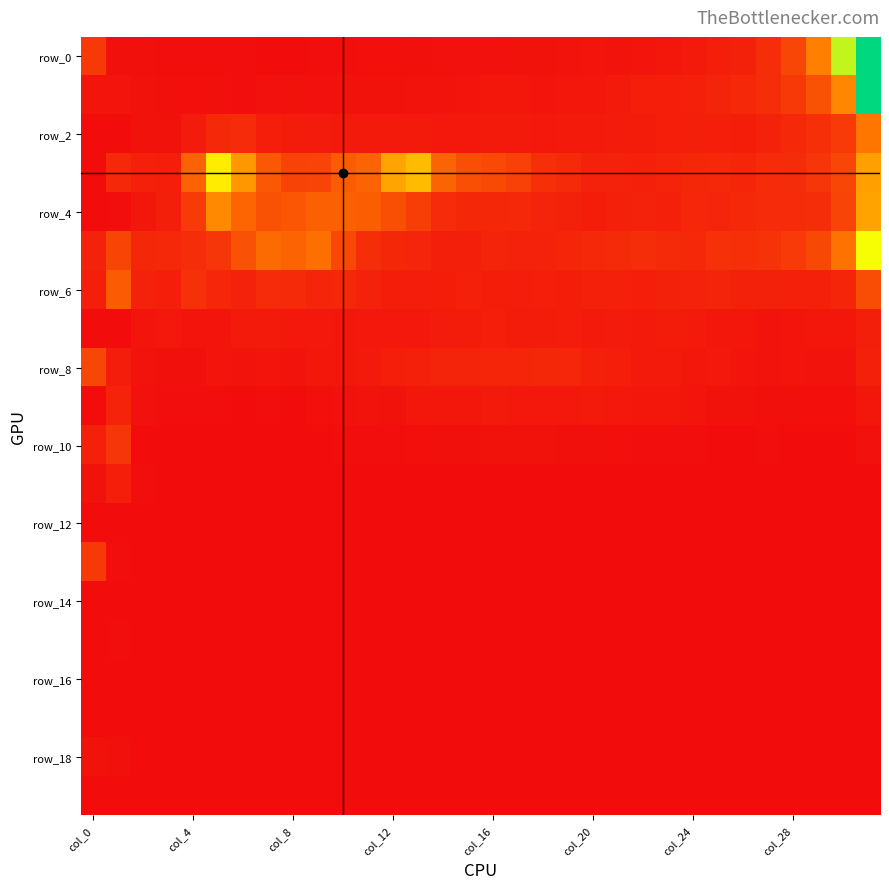

Which label corresponds to the smallest value in the chart?

col_0